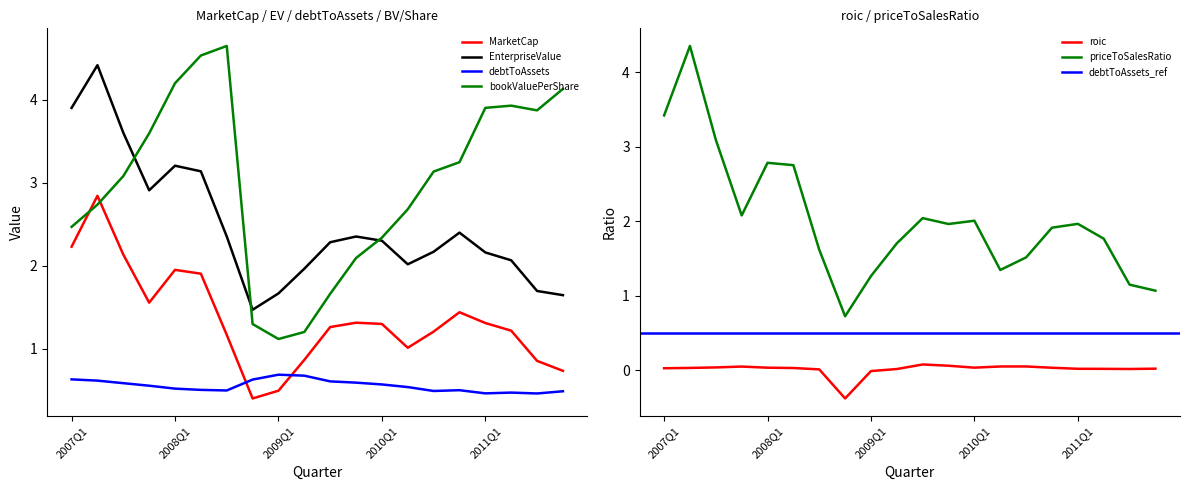

What is the label of the 2nd point from the right?

2011Q3